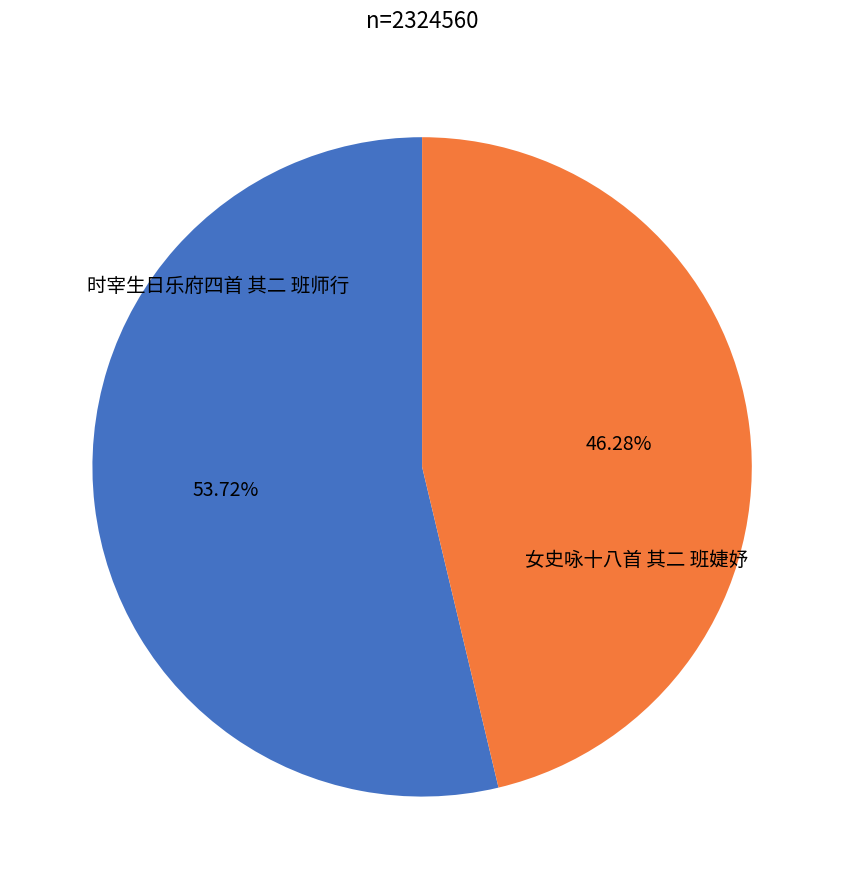

Does any single category account for the majority?

Yes